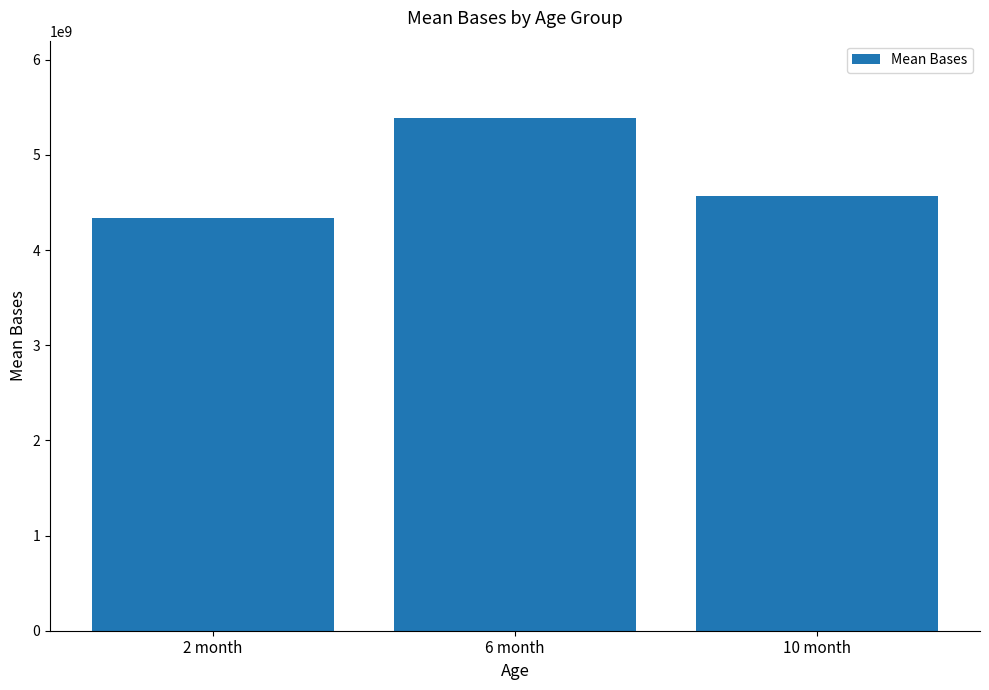

Reading right to left, transcribe all the data shown in this chart.

4566268170.0	5392607412.5	4333104986.6